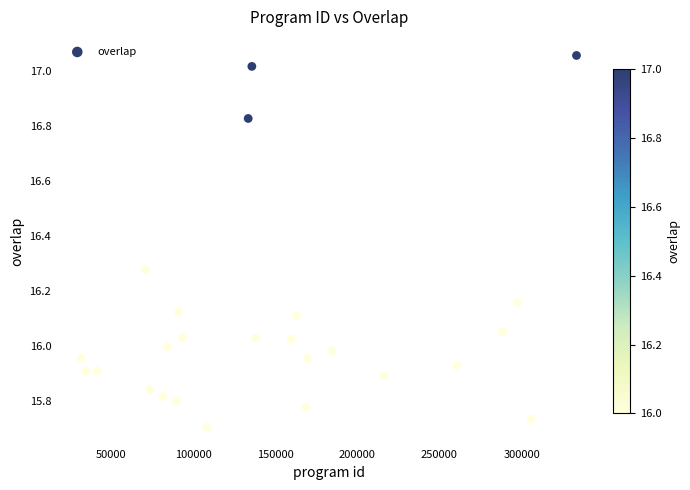

What is the range of X values (max minus min)?

301946.6